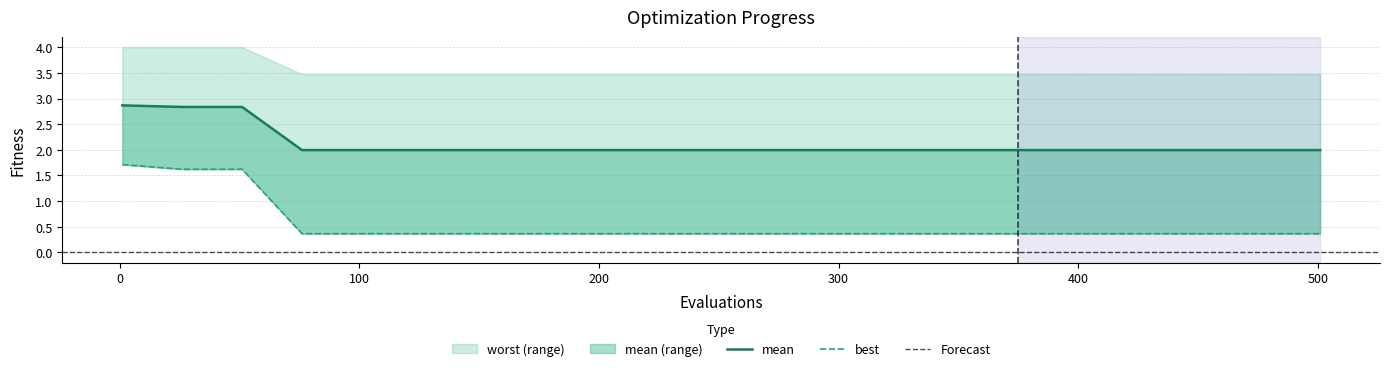

Which series has the largest range (max minus min)?

best